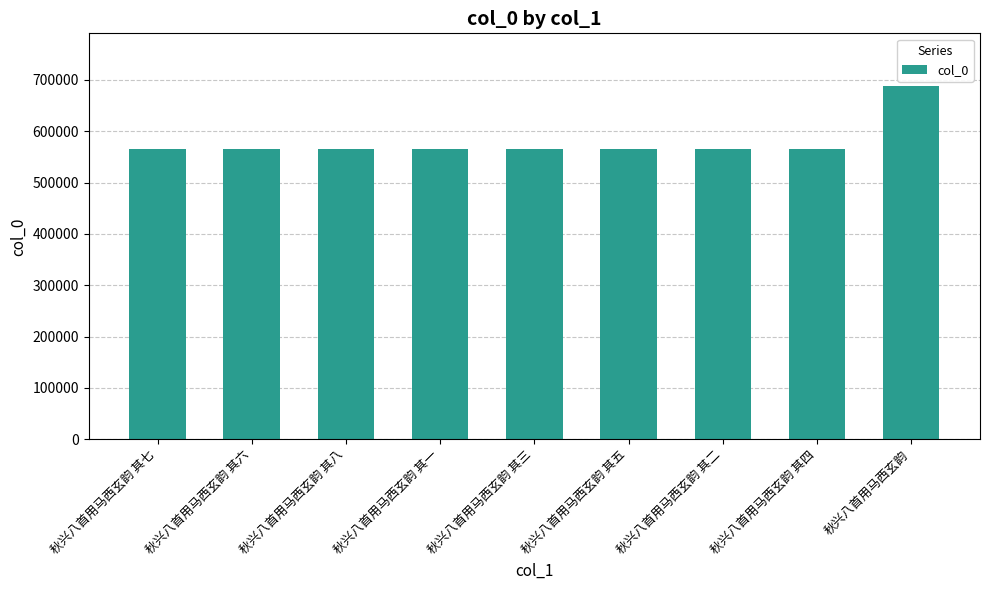

What is the change in value from 秋兴八首用马西玄韵 其八 to 秋兴八首用马西玄韵 其五?

-3